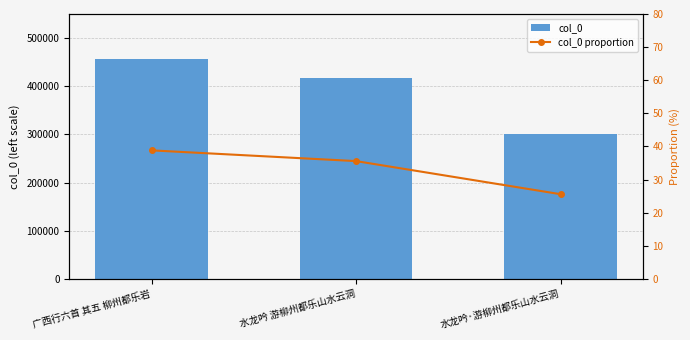

What value does the col_0 proportion series have at 水龙吟 游柳州都乐山水云洞?

35.6